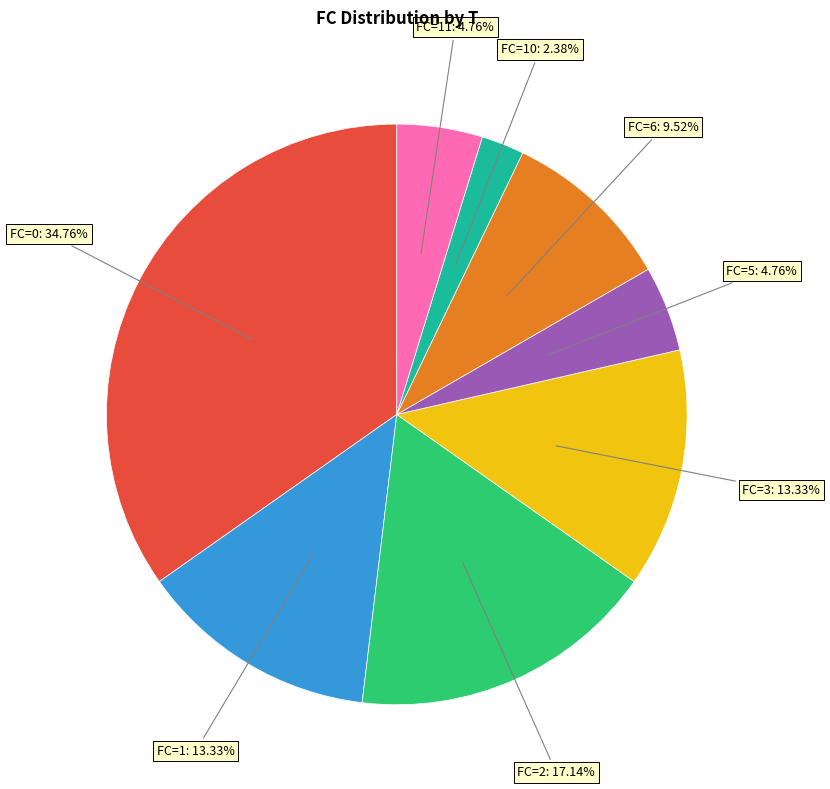

Which slice is the largest?

FC=0